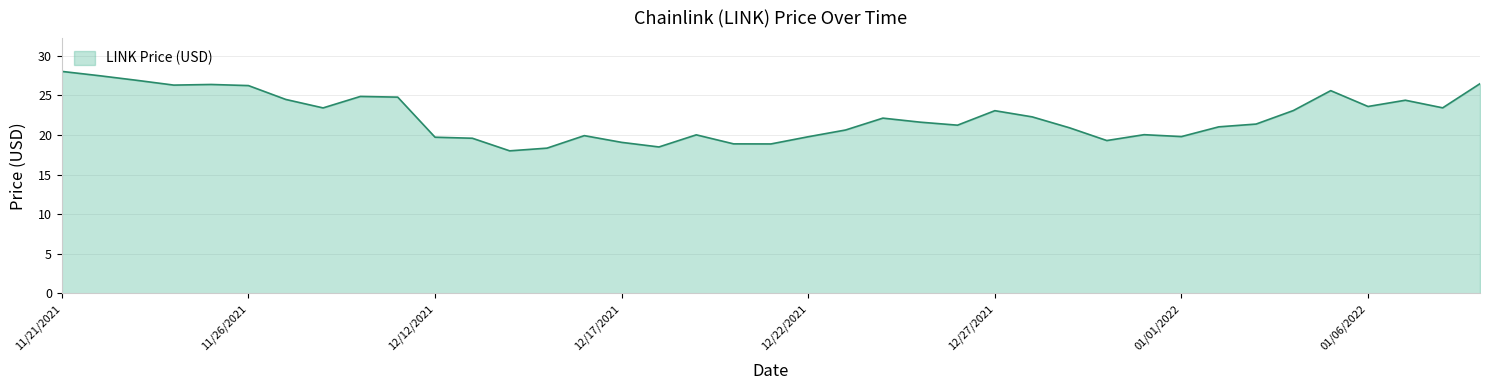

What is the difference between the maximum and minimum values?

10.0